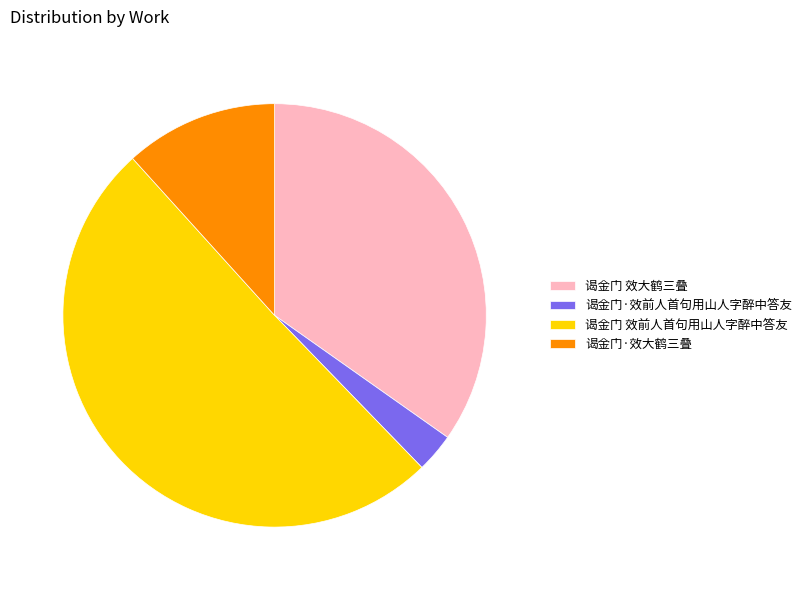

How many slices are in this pie chart?

4